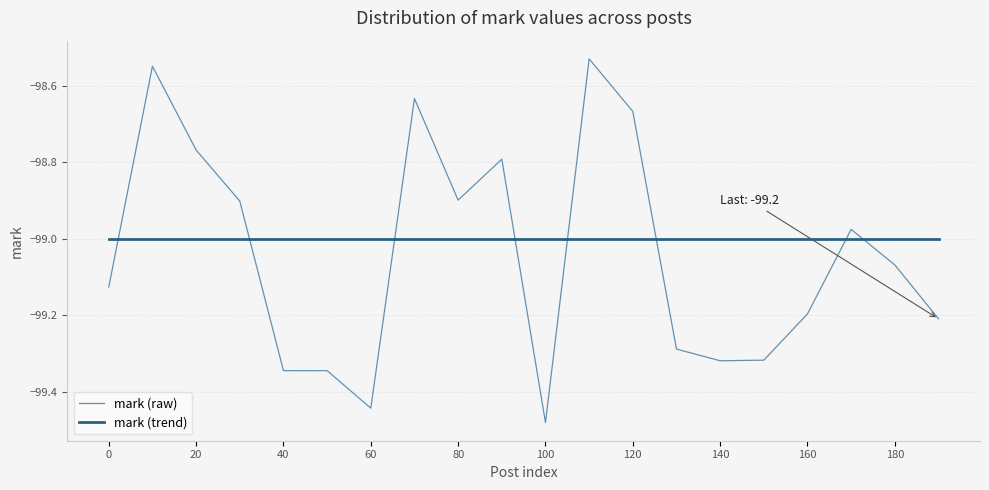

Which series has the widest spread of values?

mark (raw)